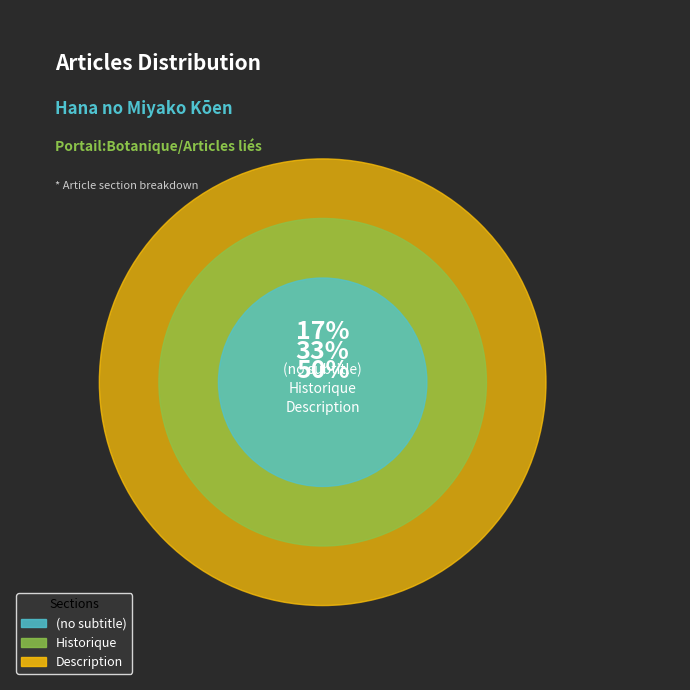

Count the number of slices in the pie.

3